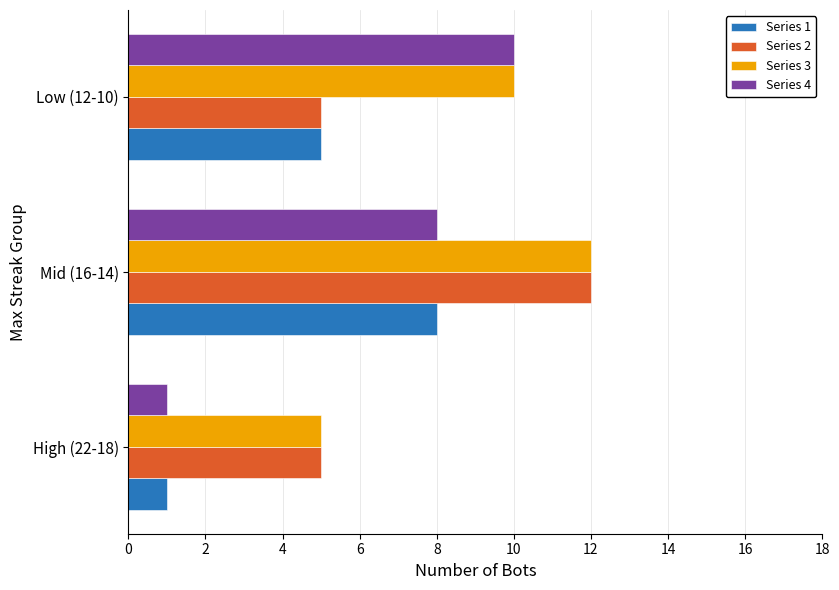

What is the sum of all Series 4 values?

19